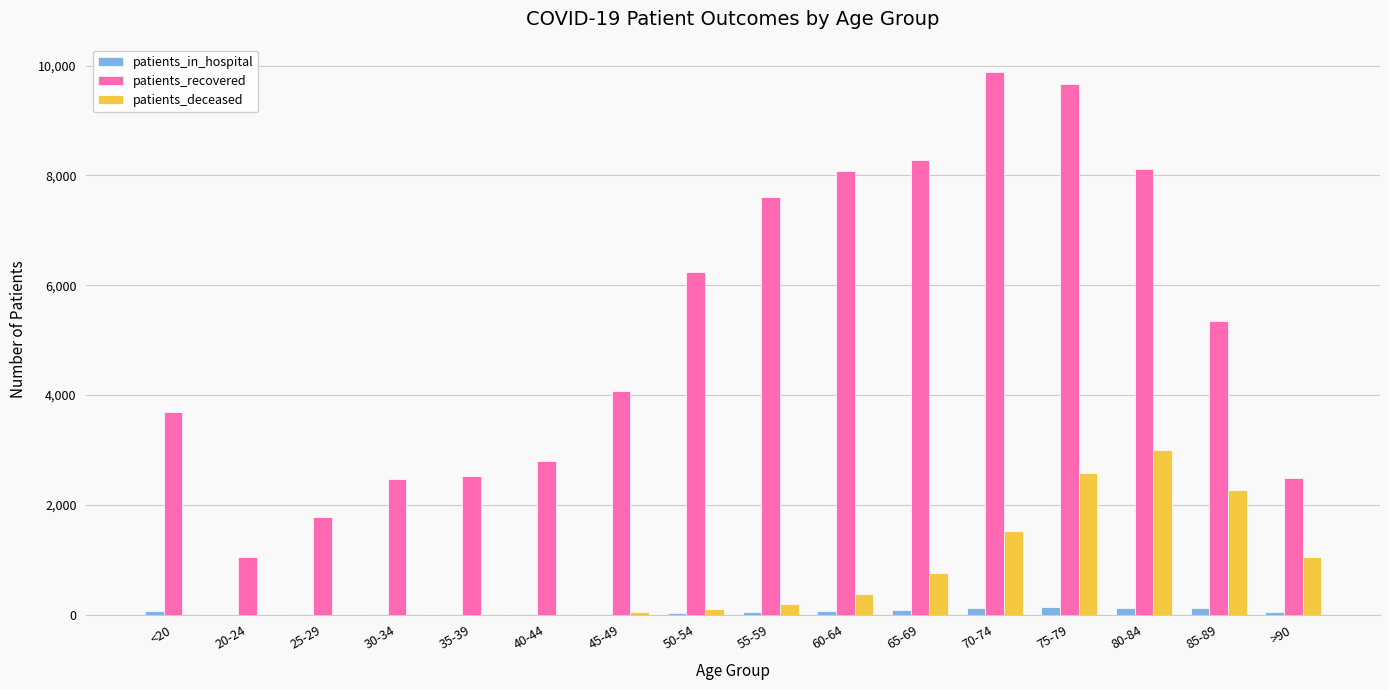

Which series changed the most between 30-34 and 75-79?

patients_recovered